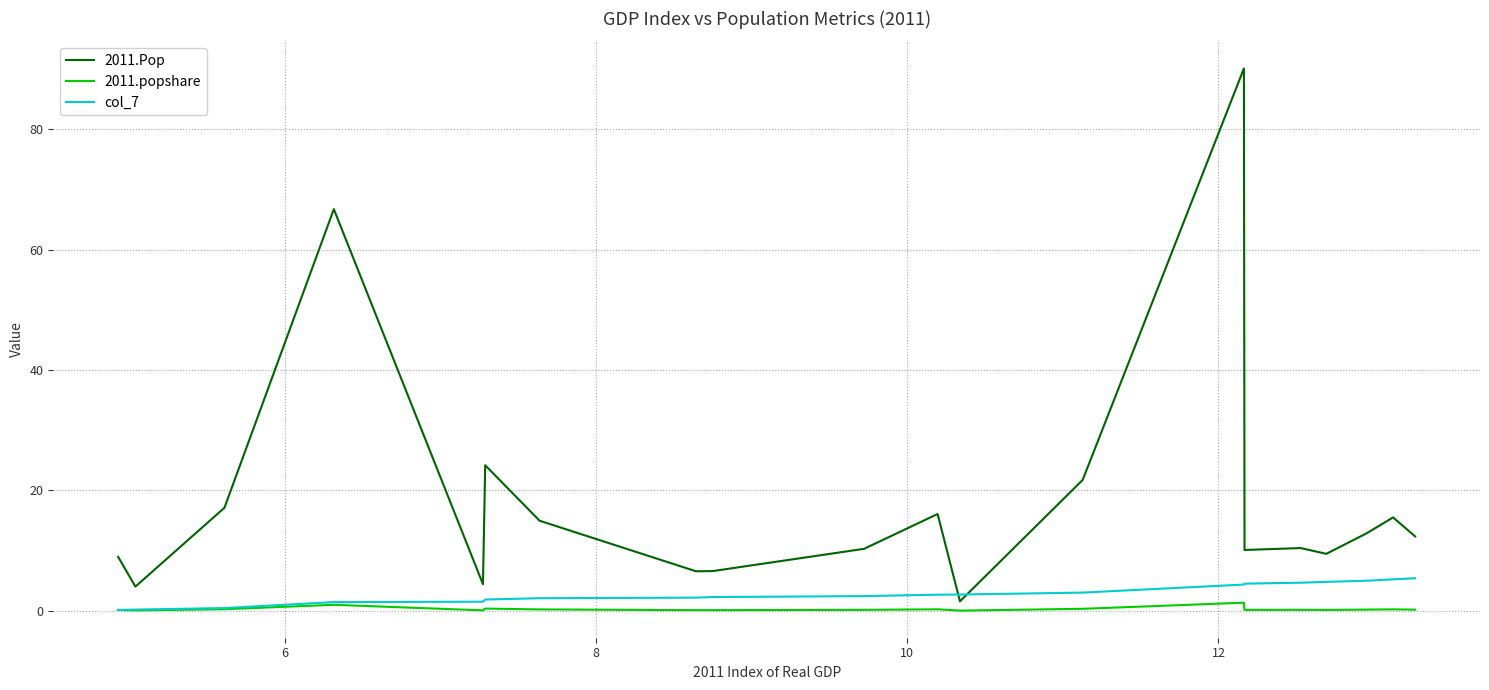

Which series has the widest spread of values?

2011.Pop